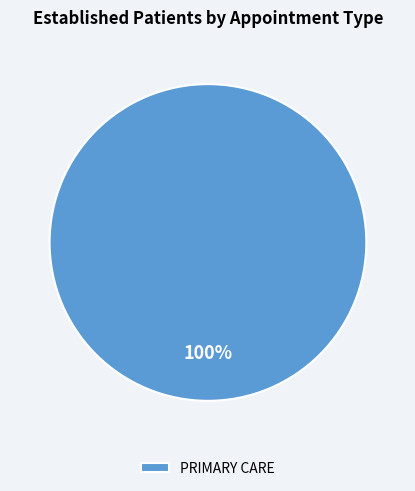

How many slices are in this pie chart?

1